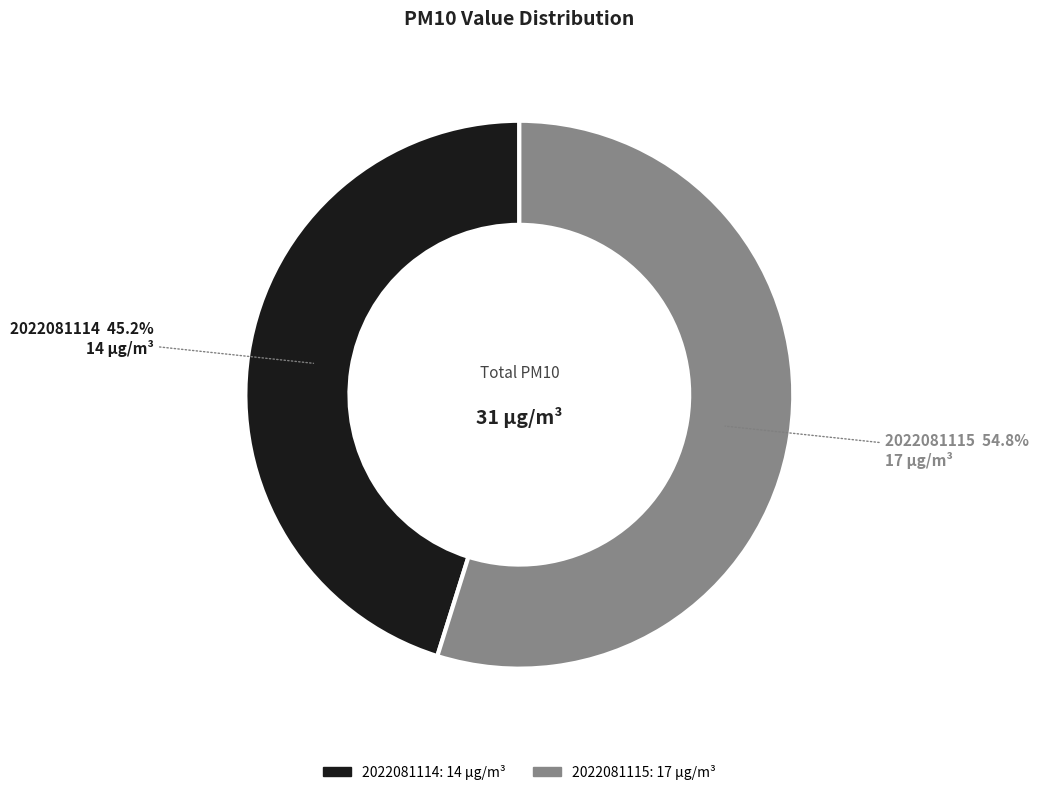

To the nearest percent, what is the difference between the 2022081114 and 2022081115 slice percentages?

10%